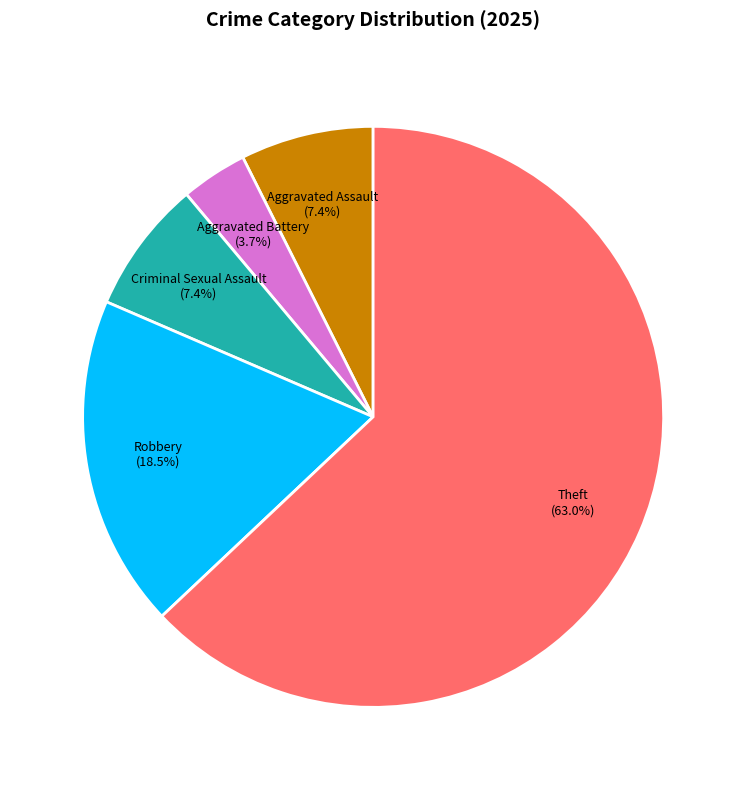

Does any single category account for the majority?

Yes